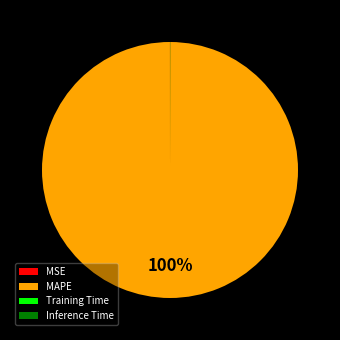

Which category has the biggest portion of the pie?

MAPE